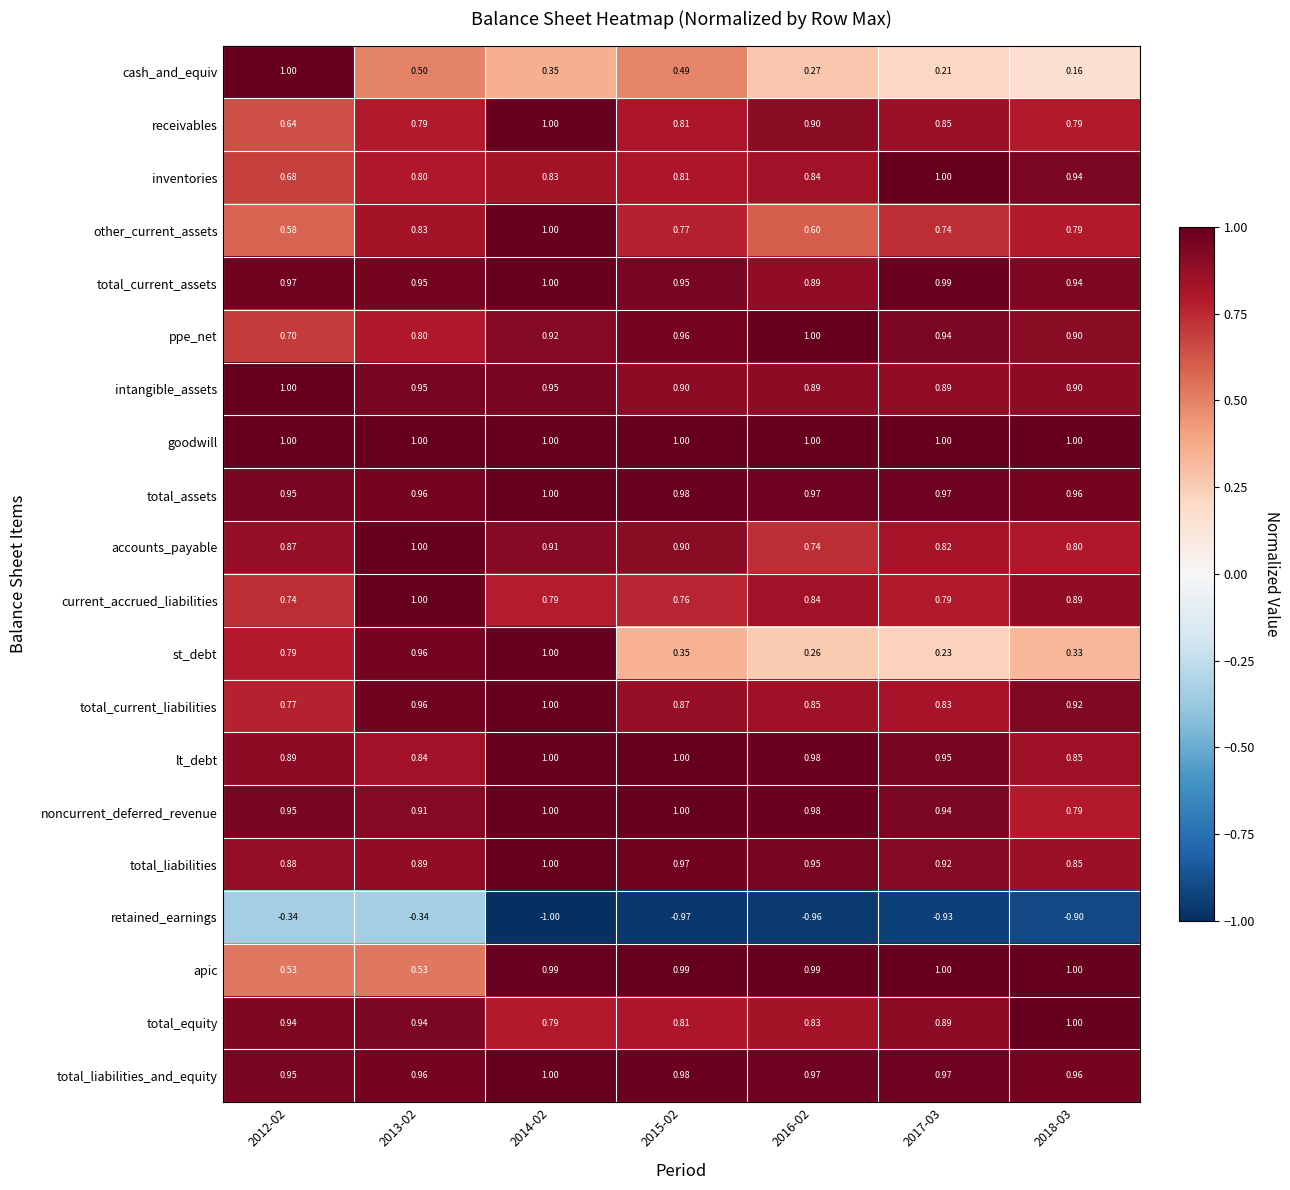

Which series has the largest total across all categories?

goodwill